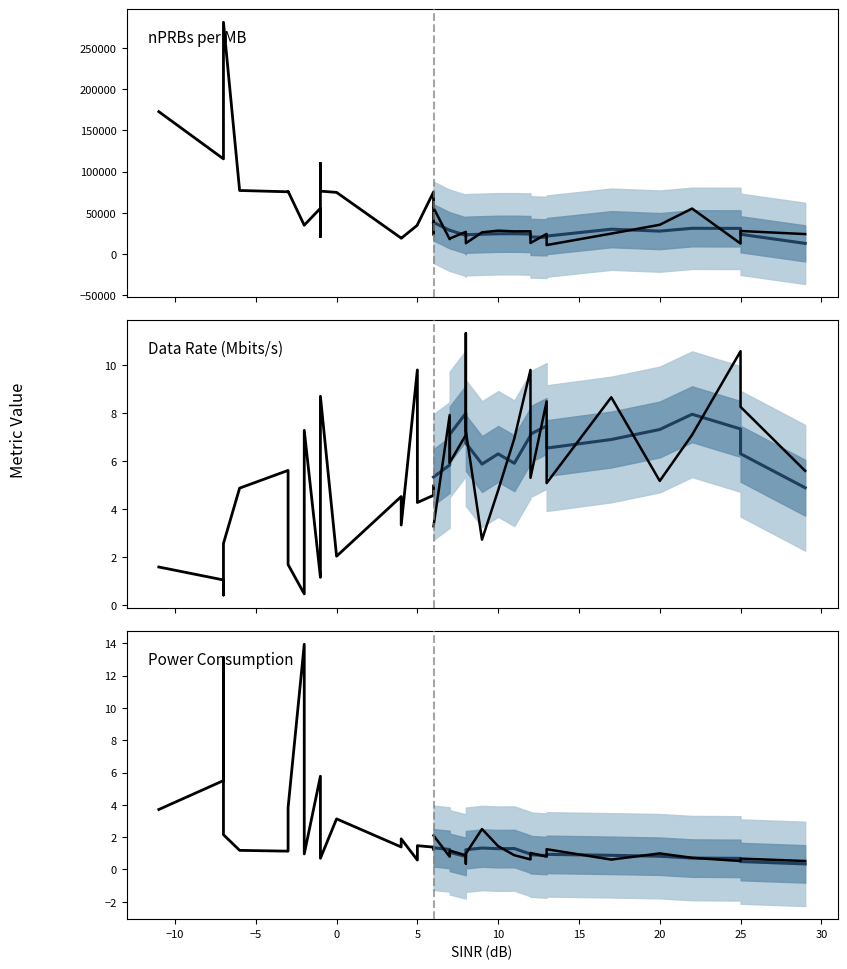

Which series has the largest range (max minus min)?

observed